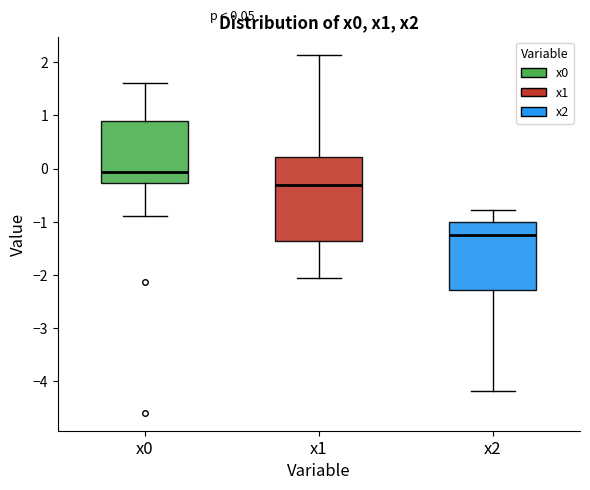

Which box's median line is the highest?

x0